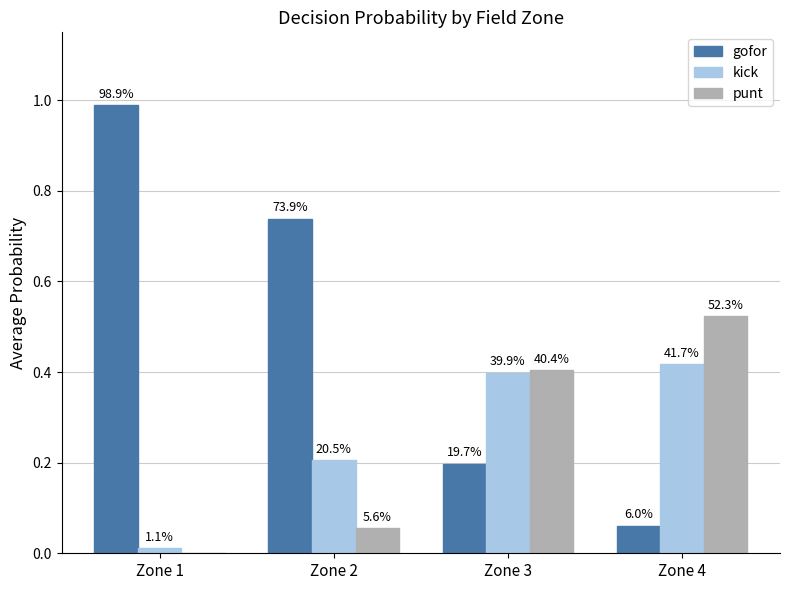

What are all the series names shown in the legend?

gofor, kick, punt